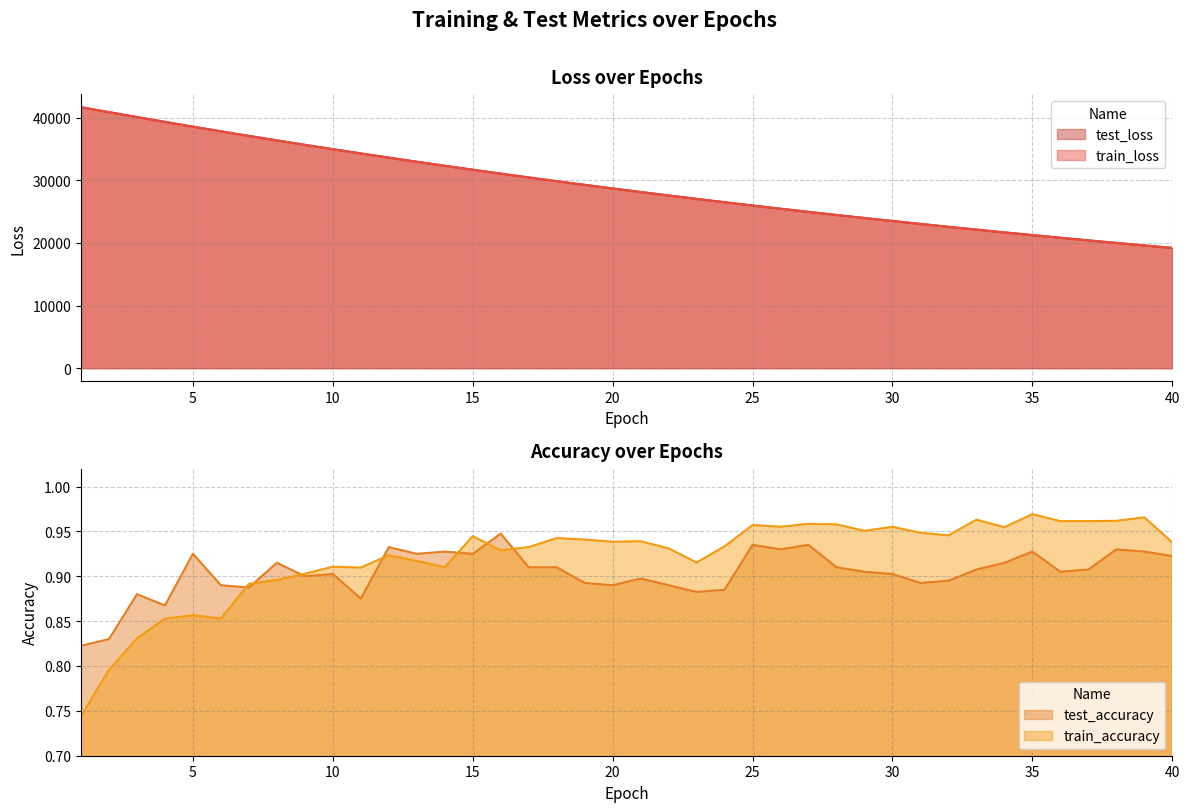

Which series ends up on top after the final intersection of train_accuracy and test_accuracy?

train_accuracy